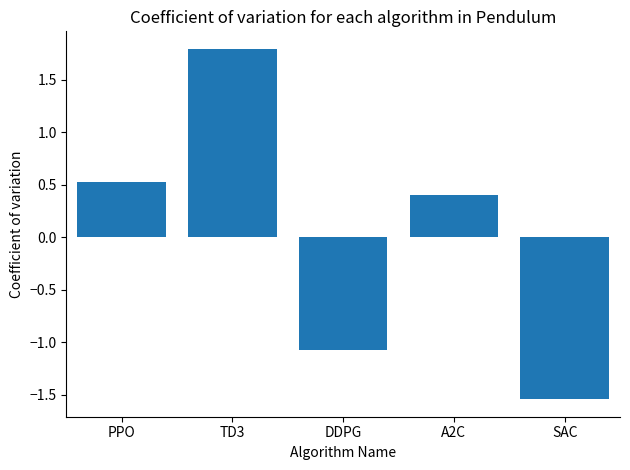

The value at DDPG is -1.1. True or false?

True